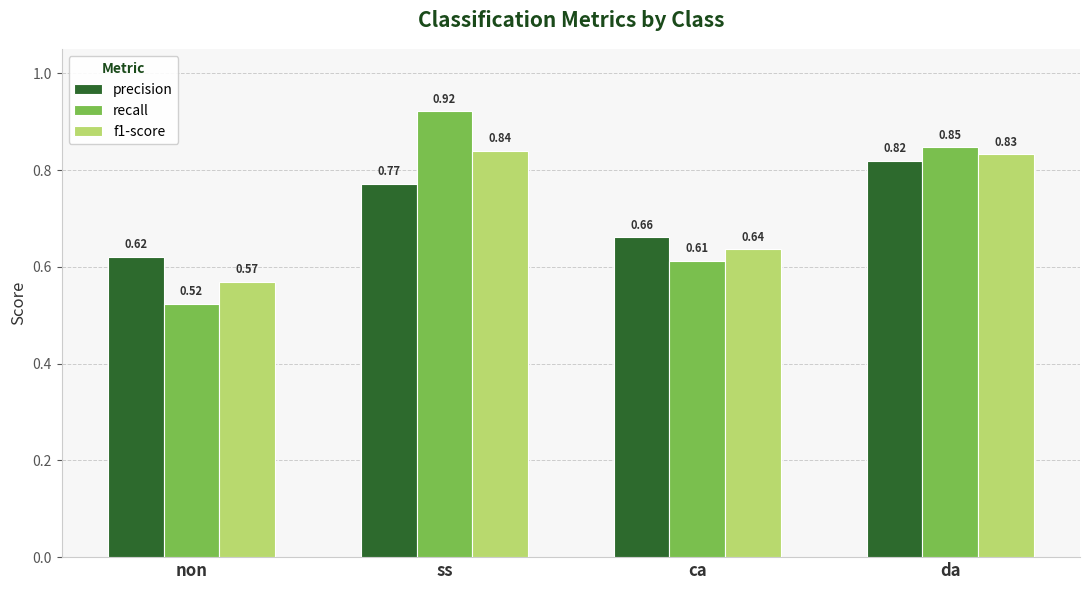

What position from the right is ca?

2